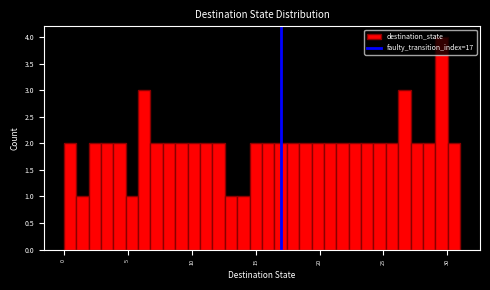

Around what value on the x-axis is the tallest bar? Give the approximate position of its centre, as read against the axis.

29.5